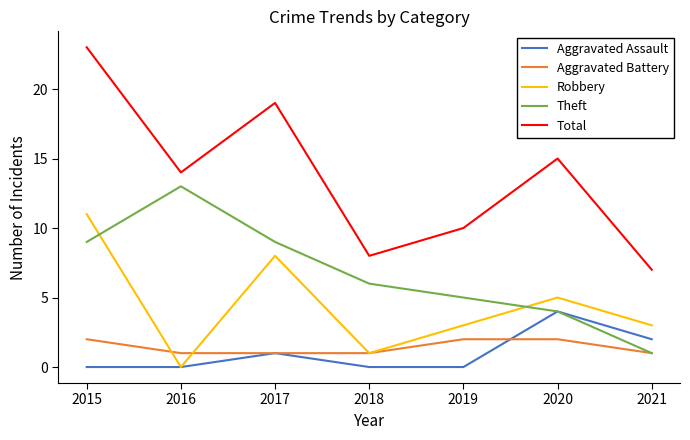

Count the number of data series in this chart.

5